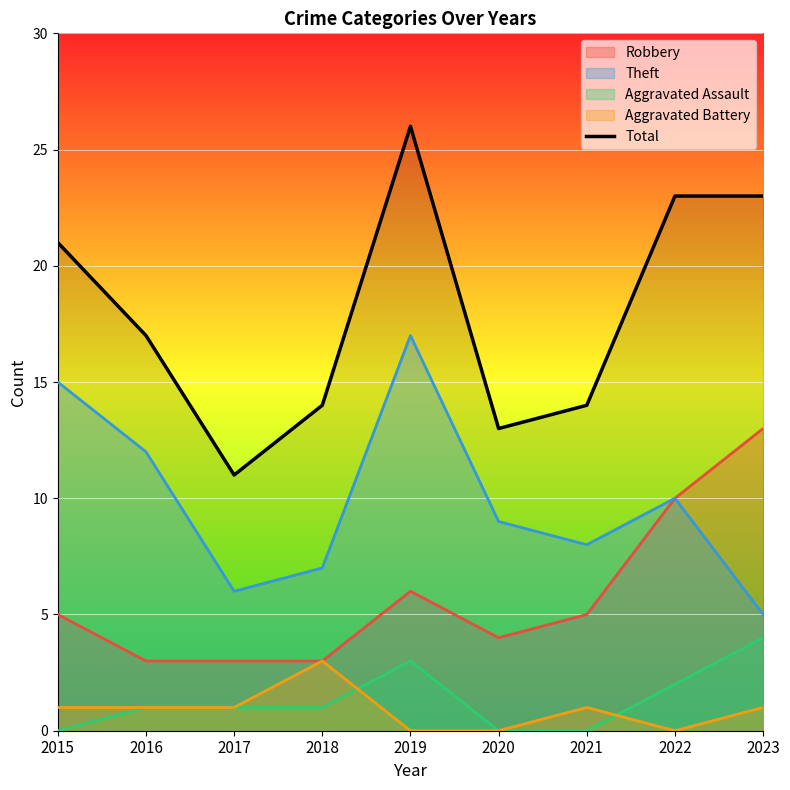

What is the change in value from 2019 to 2022?

-3